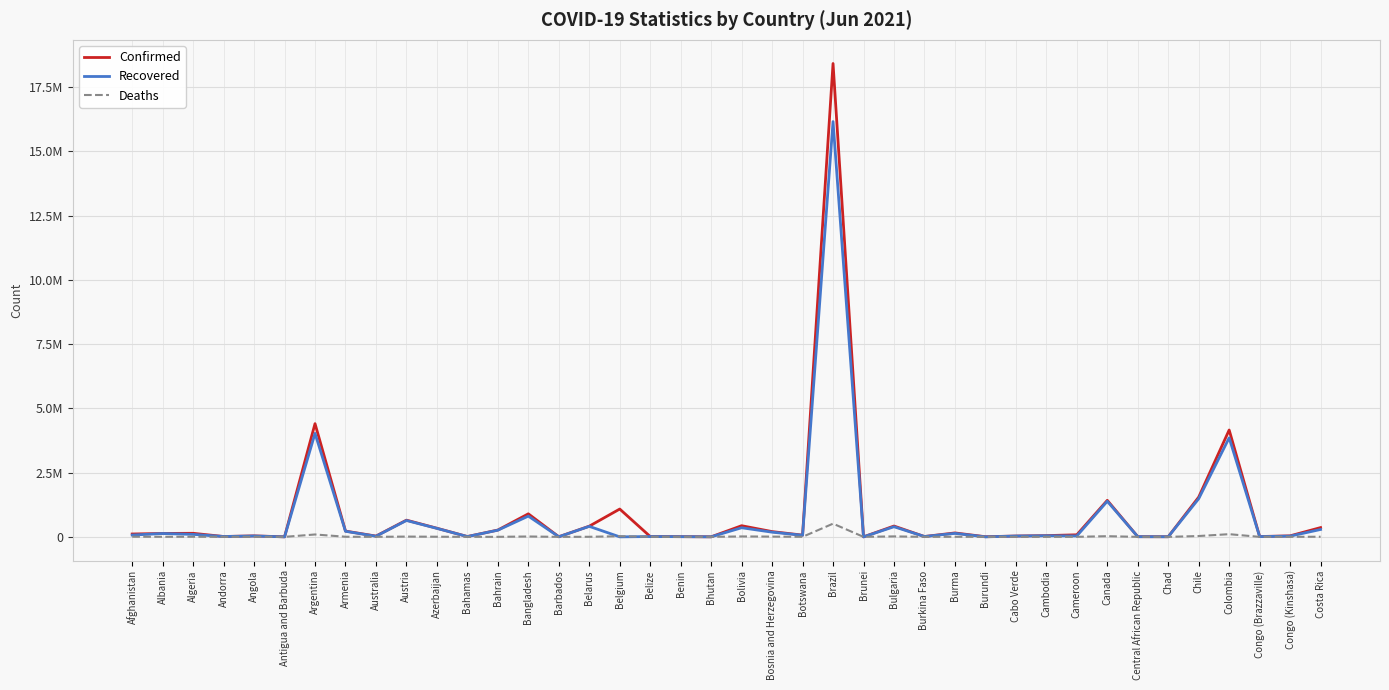

What is the maximum value for Confirmed?

18420598